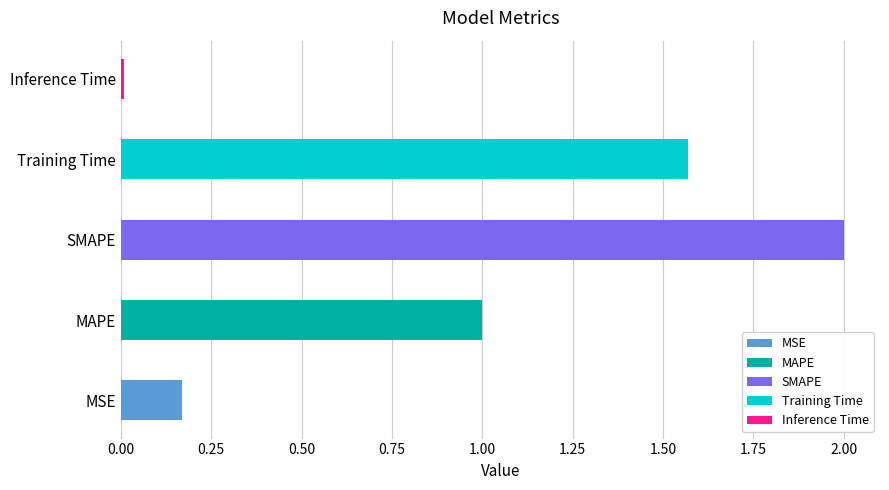

Rank the categories by value from highest to lowest.

SMAPE, Training Time, MAPE, MSE, Inference Time